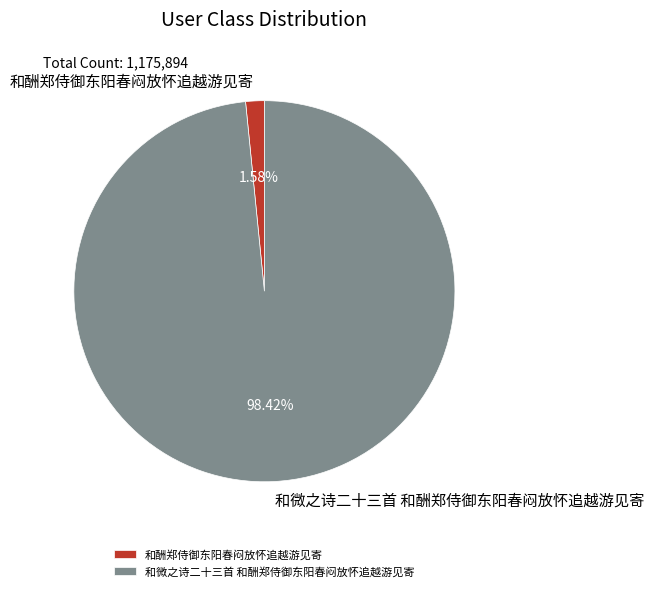

Do 和微之诗二十三首 和酬郑侍御东阳春闷放怀追越游见寄 and 和酬郑侍御东阳春闷放怀追越游见寄 together represent more than half of the pie?

Yes